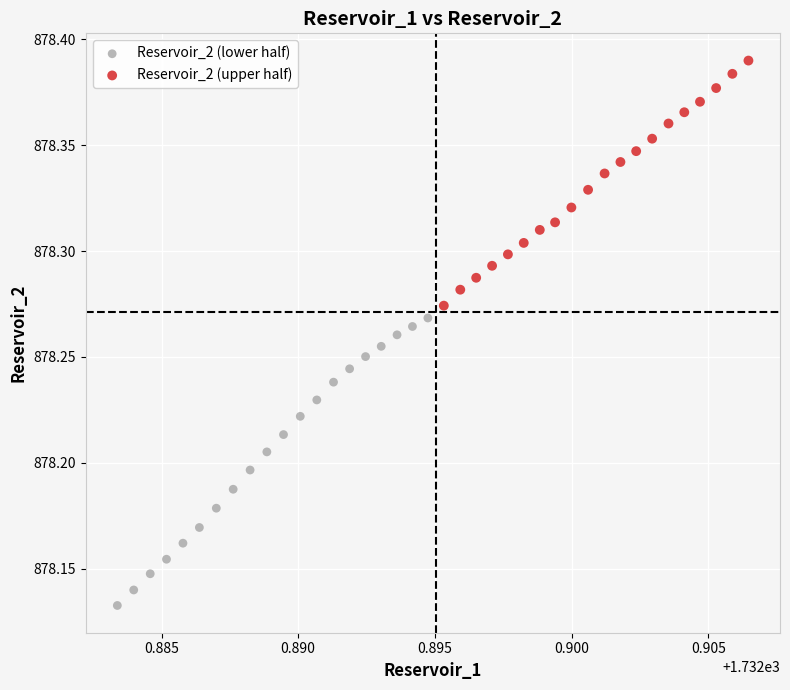

Which series contains the highest Y value?

Reservoir_2 (upper half)